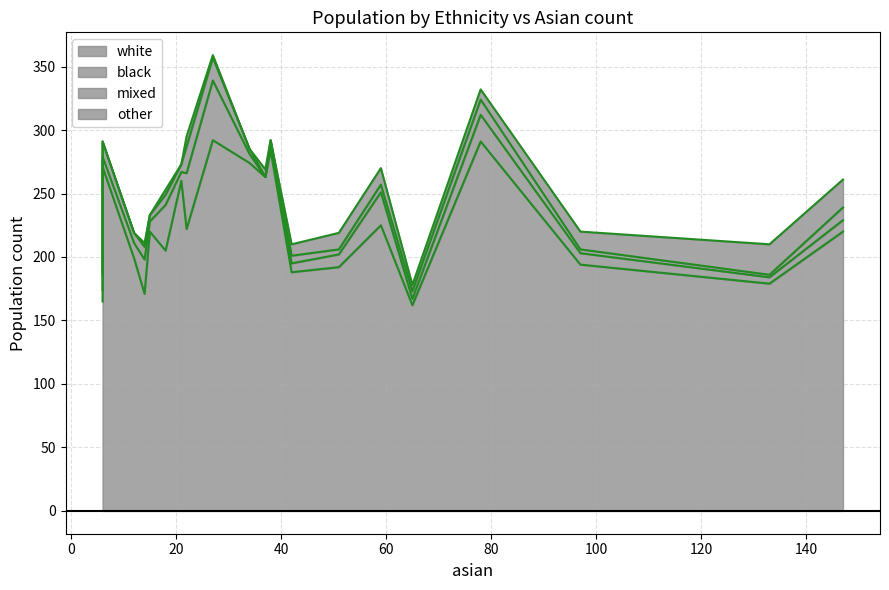

Which series has the largest range (max minus min)?

white